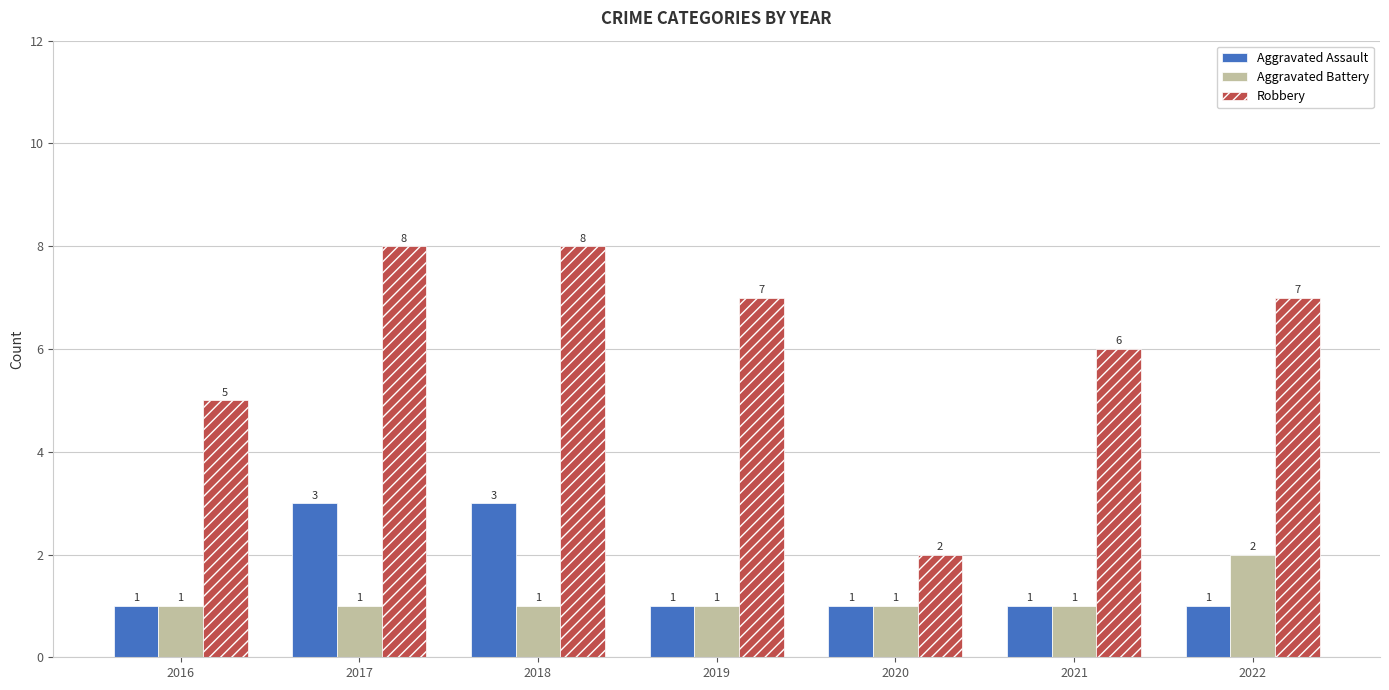

How many bars are there in total?

21